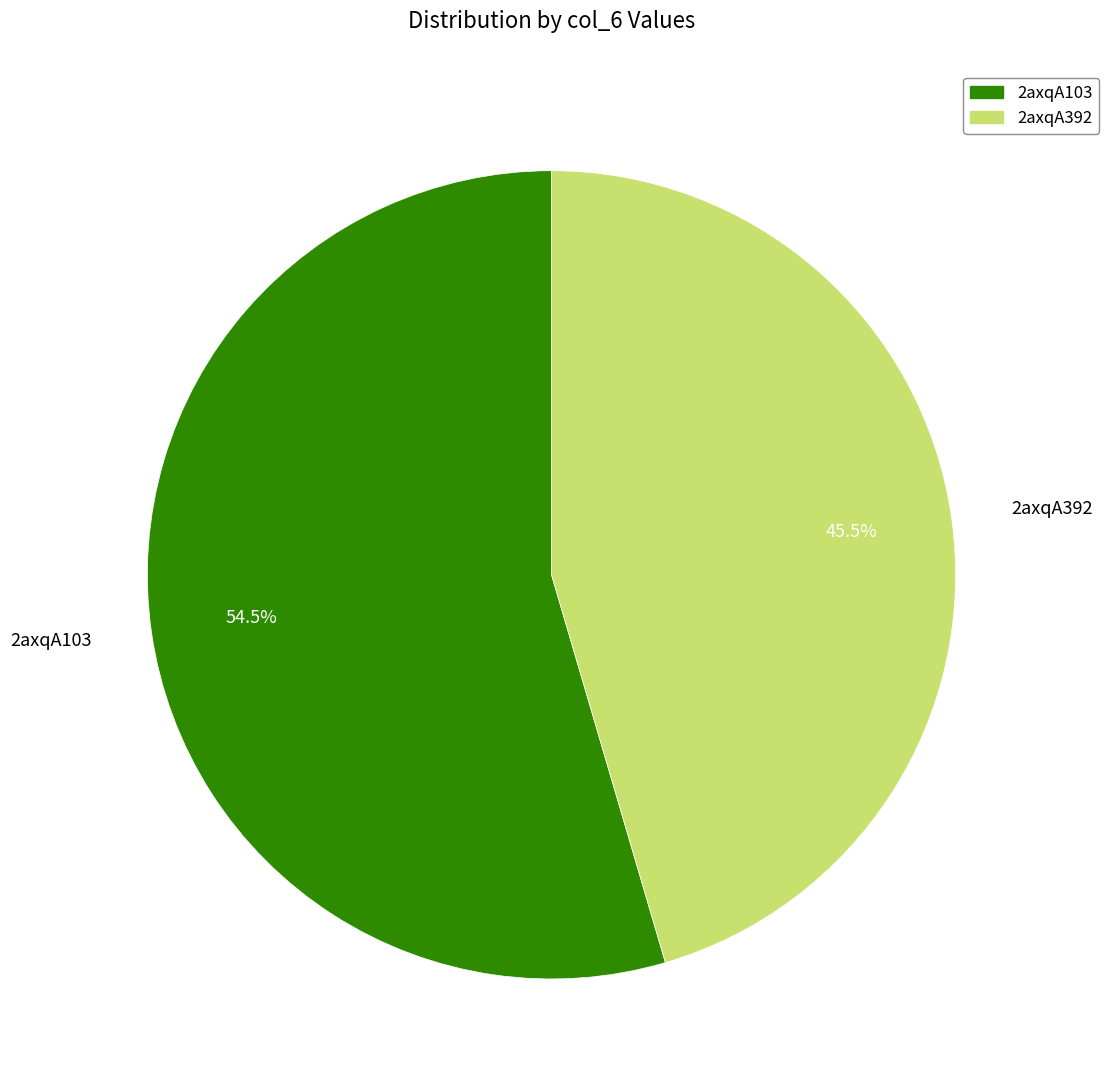

Do 2axqA392 and 2axqA103 together represent more than half of the pie?

Yes